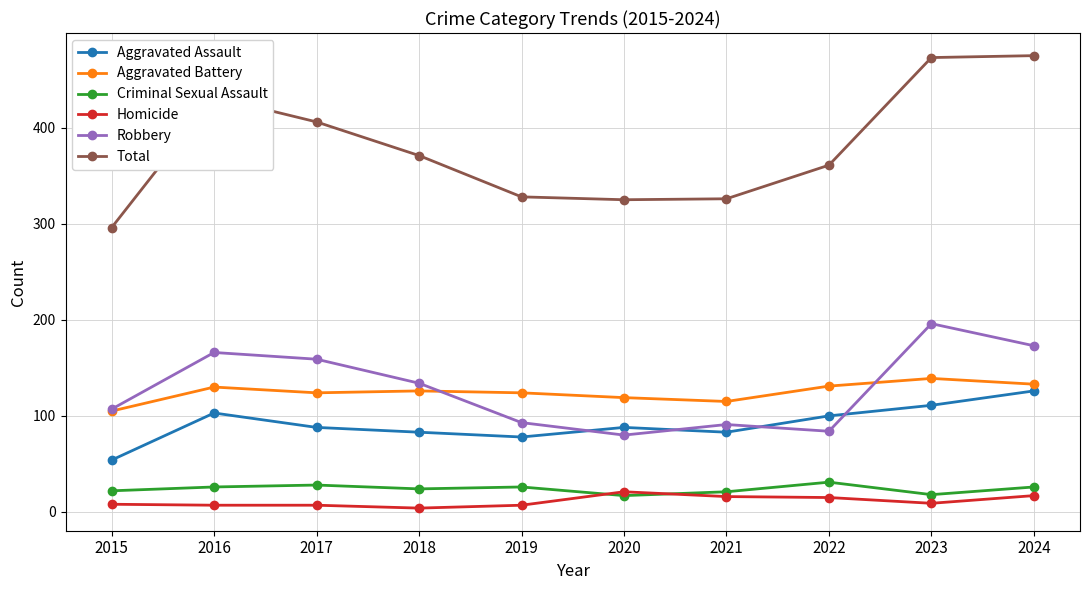

True or false: Total has a value of 168 at 2019.

False